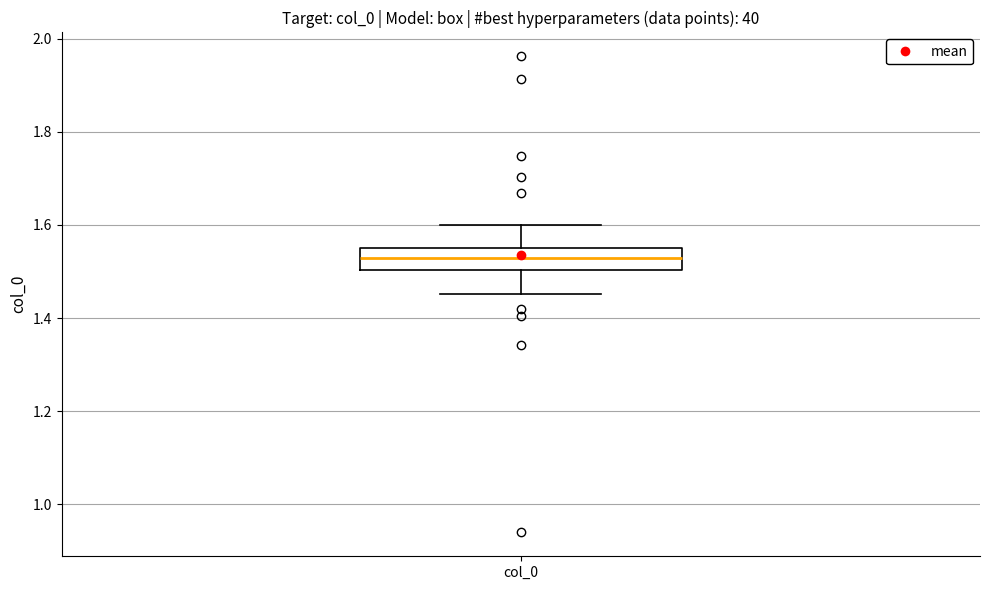

Read this box plot against the y-axis: the position of the median line, the range covered by the box, and the ends of both whiskers. The values are not printed on the chart, so give them approximately, as read against the axis.

median 1.52, box 1.50 to 1.54, whiskers 1.46 to 1.60